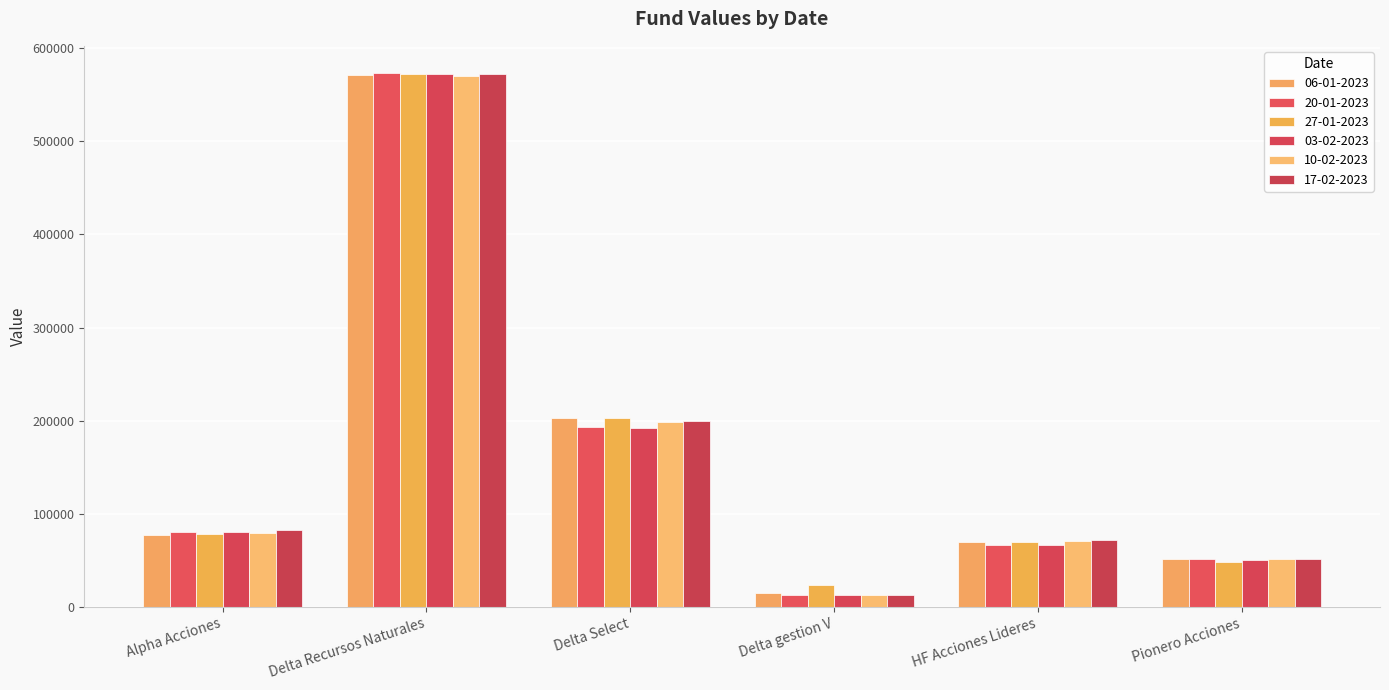

At how many categories does at least one series exceed 236593?

1